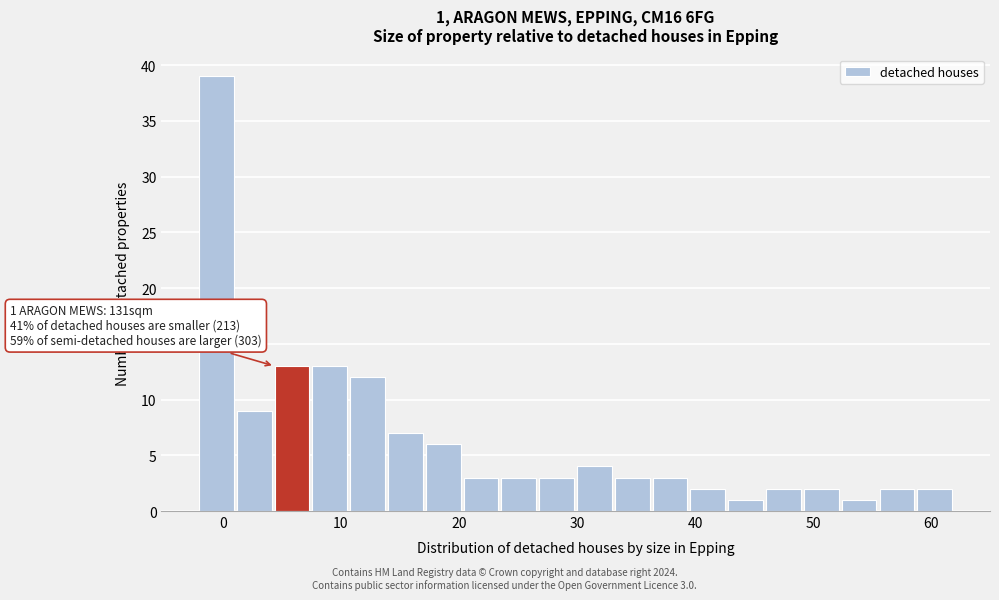

Read against the x-axis, roughly where is the centre of the tallest bar?

-1